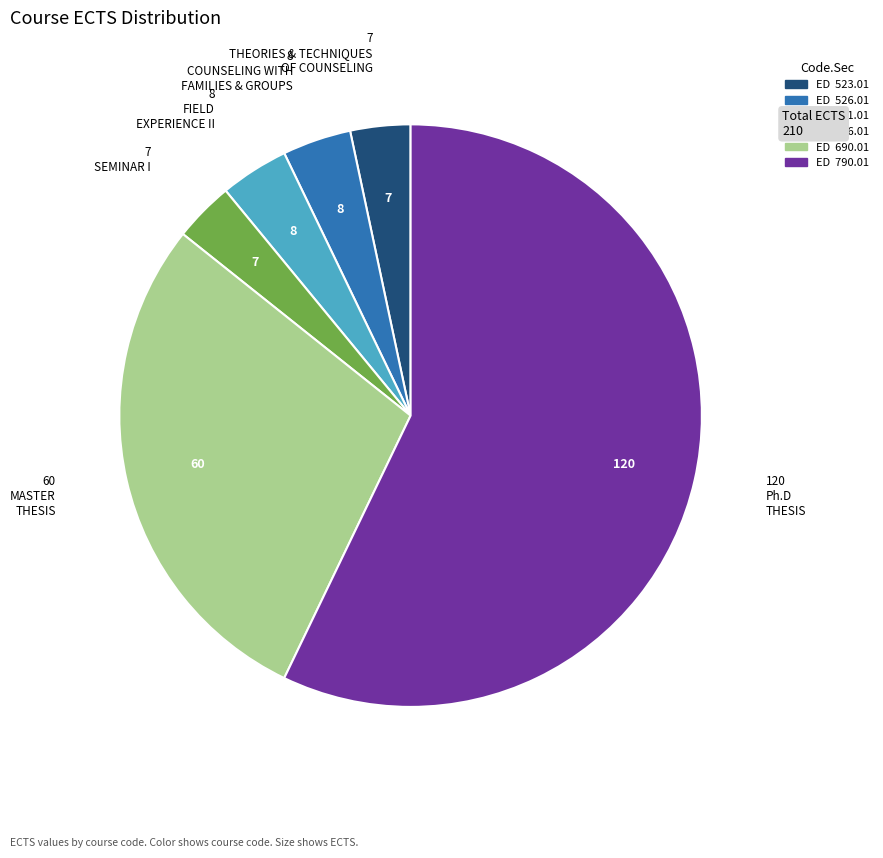

Which category accounts for the majority?

ED 790.01